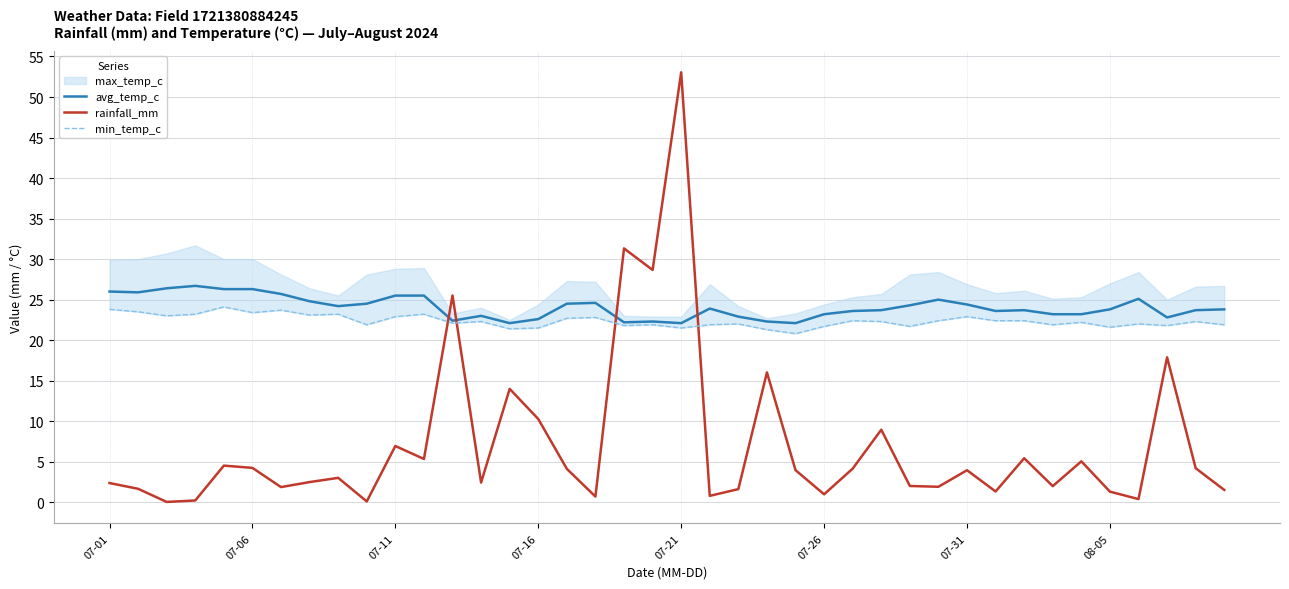

What is the highest value of the avg_temp_c series?

26.7